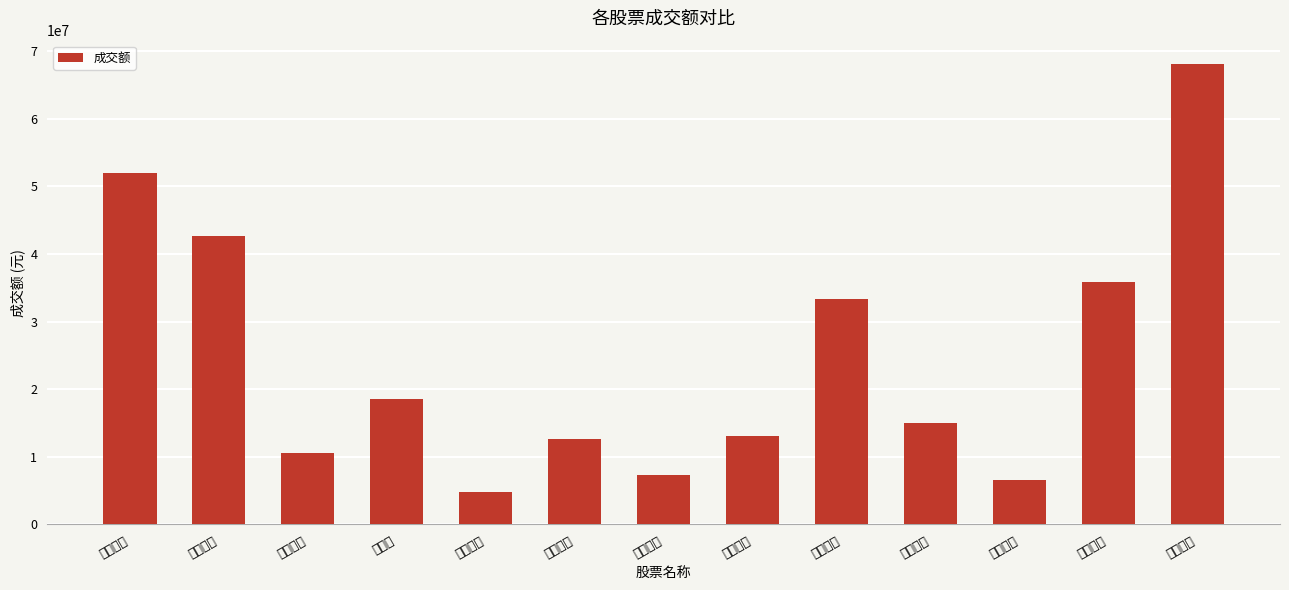

Which has a higher value, 乖宝宠物 or 浙江正特?

乖宝宠物